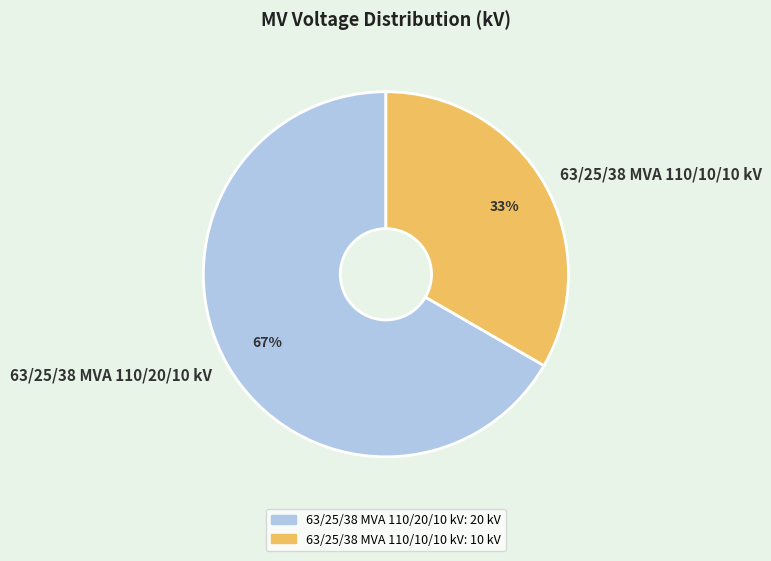

Do 63/25/38 MVA 110/20/10 kV and 63/25/38 MVA 110/10/10 kV together represent more than half of the pie?

Yes